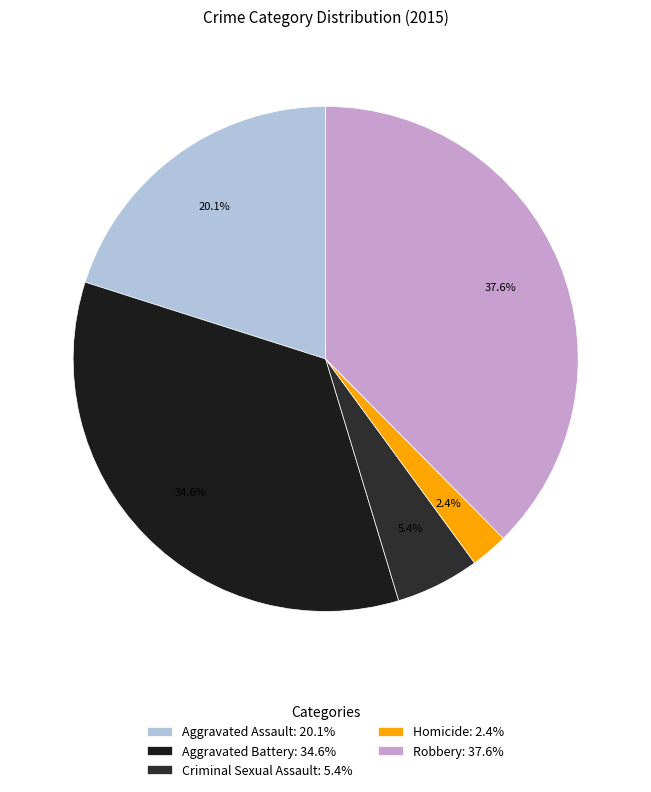

Count the number of slices in the pie.

5